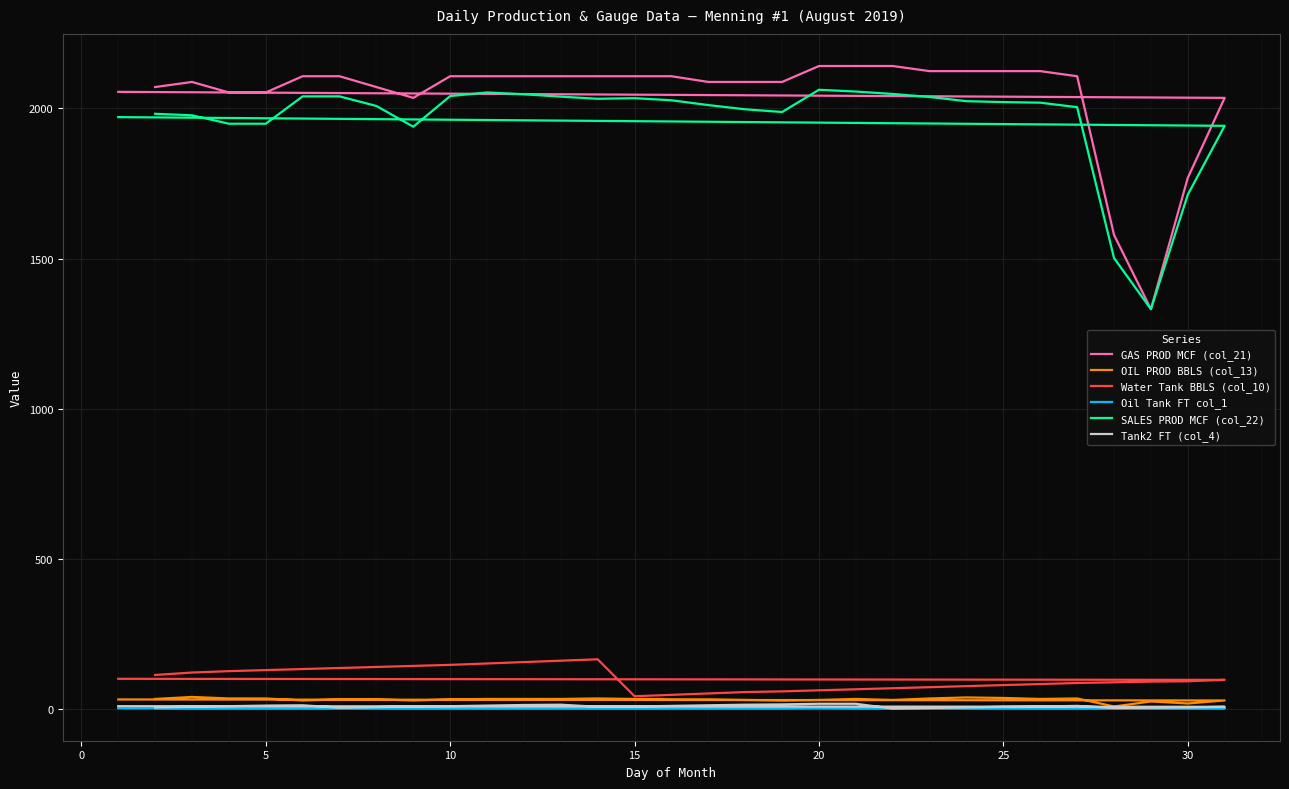

Reading left to right, what are all the values shown in this chart?

GAS PROD MCF (col_21): 2071.0	2088.0	2053.0	2053.0	2107.0	2107.0	2071.0	2035.0	2107.0	2107.0	2107.0	2107.0	2107.0	2107.0	2107.0	2088.0	2088.0	2088.0	2141.0	2141.0	2141.0	2124.0	2124.0	2124.0	2124.0	2107.0	1579.0	1332.0	1769.0	2035.0	2055.0
OIL PROD BBLS (col_13): 35.1	41.8	36.7	36.7	30.1	33.4	33.4	30.1	33.4	35.1	35.1	35.1	36.7	35.1	33.4	33.4	31.7	30.1	31.7	35.1	31.7	36.7	40.1	38.4	35.1	36.7	10.0	26.7	20.0	30.1	33.4
Water Tank BBLS (col_10): 114.8	123.0	127.6	131.1	134.6	138.0	141.5	145.0	148.5	153.1	157.8	162.4	167.0	44.1	48.7	53.4	58.0	60.3	63.8	67.3	70.8	74.2	77.7	81.2	84.7	88.2	90.5	92.8	94.0	98.6	102.1
Oil Tank FT col_1: 4.0	4.0	4.0	4.0	4.0	4.0	4.0	4.0	4.0	4.0	4.0	4.0	4.0	4.0	4.0	4.0	4.0	4.0	5.0	4.0	4.0	4.0	4.0	4.0	4.0	4.0	4.0	4.0	4.0	4.0	4.0
SALES PROD MCF (col_22): 1982.0	1977.0	1949.0	1949.0	2040.0	2040.0	2008.0	1939.0	2041.0	2053.0	2047.0	2039.0	2032.0	2034.0	2027.0	2011.0	1997.0	1988.0	2062.0	2056.0	2048.0	2038.0	2024.0	2021.0	2019.0	2004.0	1502.0	1332.0	1713.0	1942.0	1971.0
Tank2 FT (col_4): 7.0	9.0	11.0	13.0	14.0	6.0	8.0	10.0	11.0	13.0	15.0	16.0	9.0	10.0	12.0	14.0	16.0	17.0	19.0	19.0	3.0	5.0	7.0	9.0	10.0	12.0	5.0	6.0	7.0	9.0	11.0